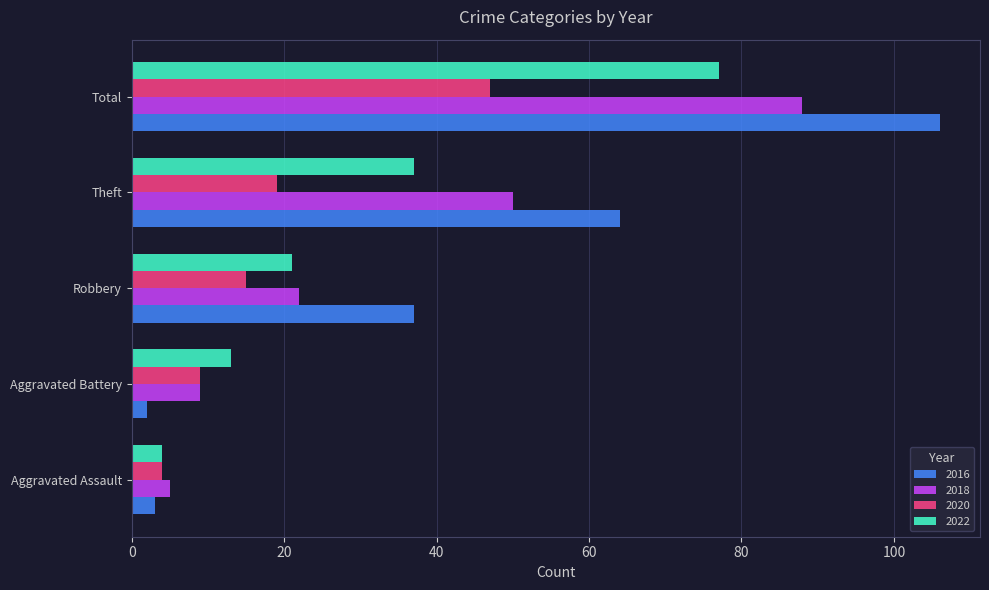

Which category has the lowest value in the 2016 series?

Aggravated Battery